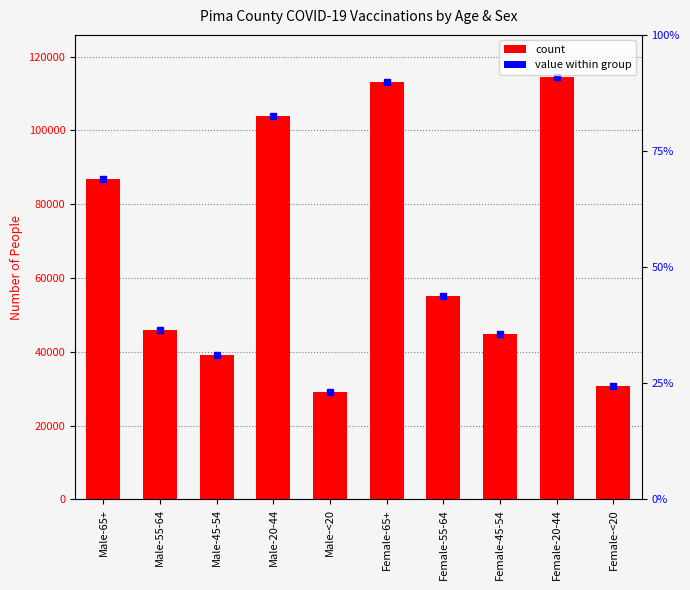

Count the number of categories in the chart.

10